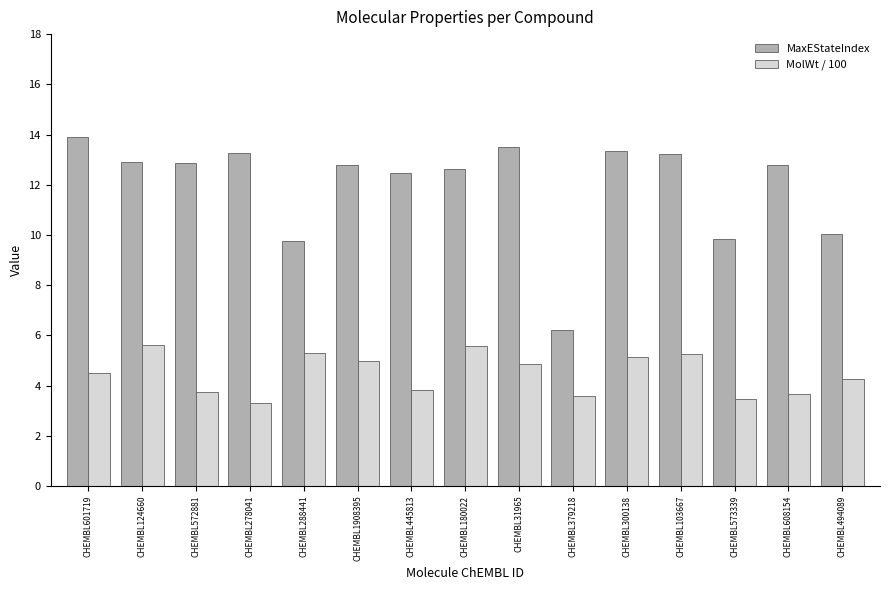

What is the difference between the second highest and minimum values in the MaxEStateIndex series?

7.3